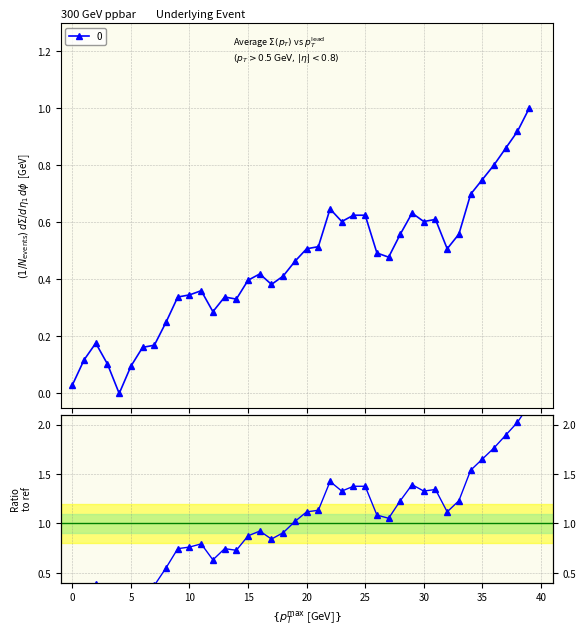

Which has a higher value, 28 or 45?

28